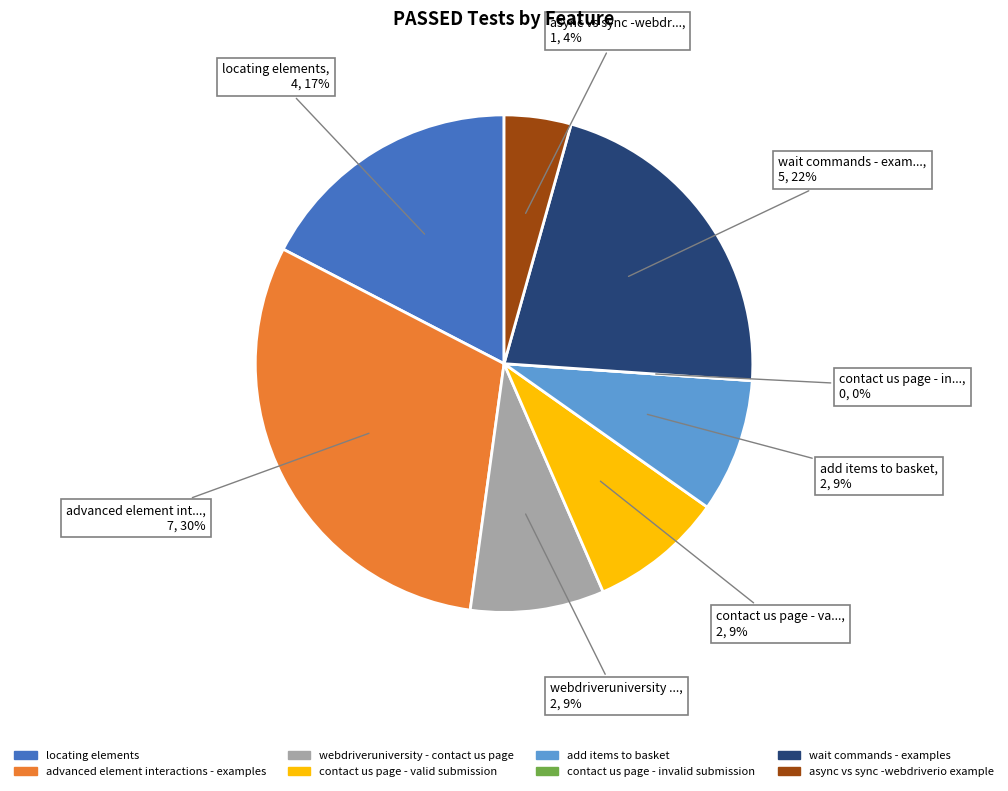

Does any single category account for the majority?

No